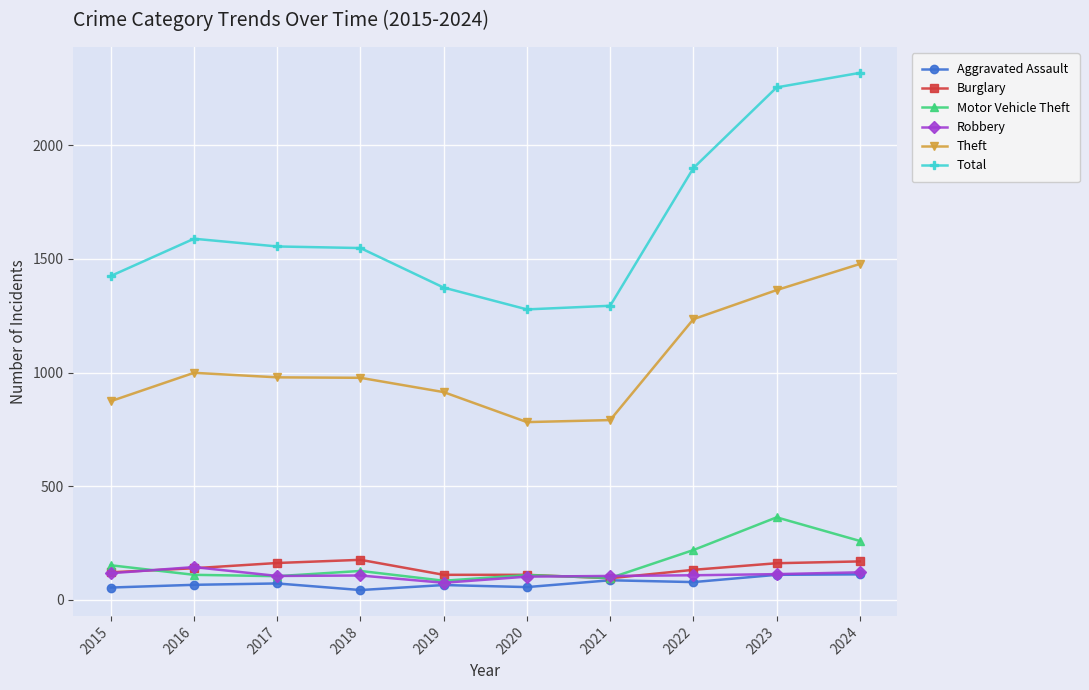

Rank the series by their maximum value, from highest to lowest.

Total, Theft, Motor Vehicle Theft, Burglary, Robbery, Aggravated Assault